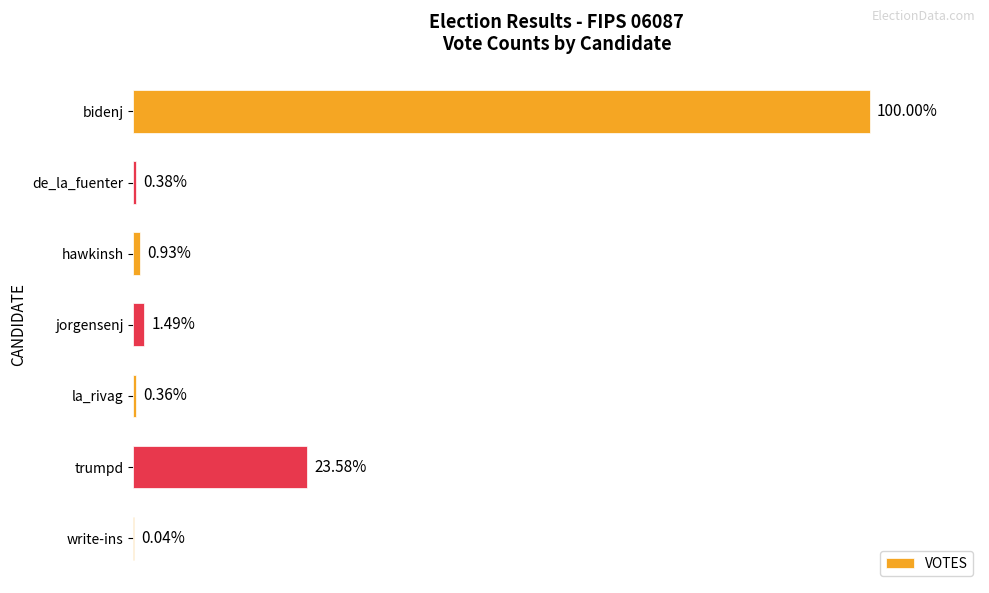

Are the bars horizontal?

Yes